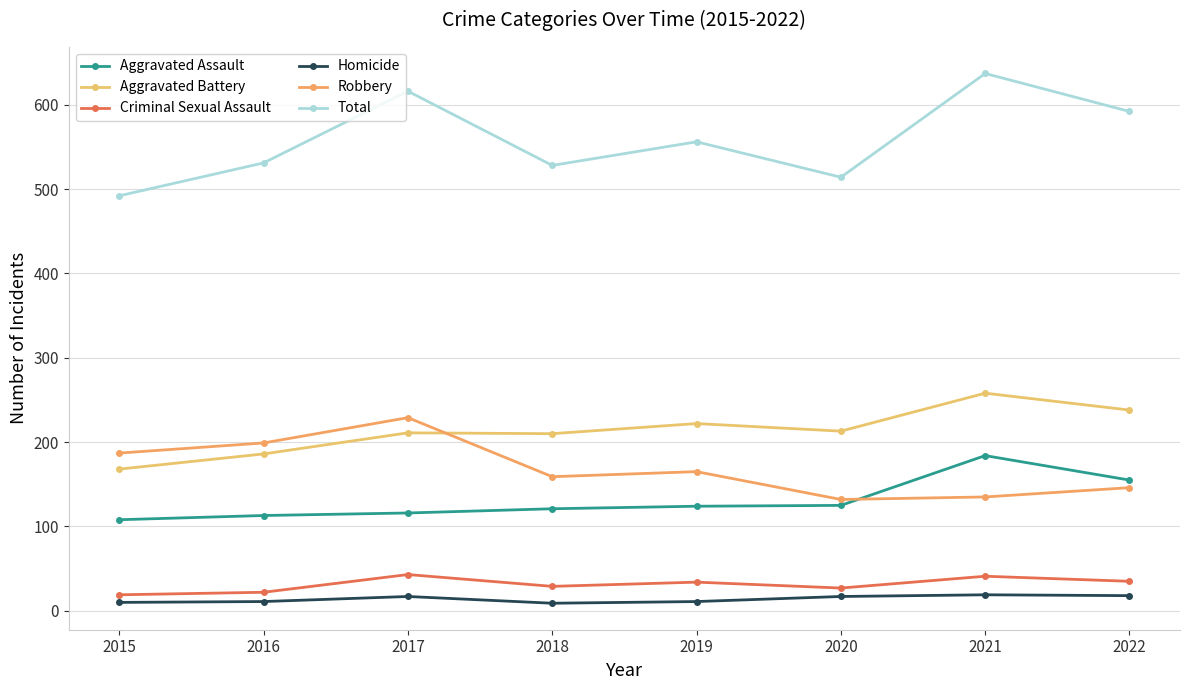

Is the value of Criminal Sexual Assault at 2015 greater than the value of Homicide at 2017?

Yes